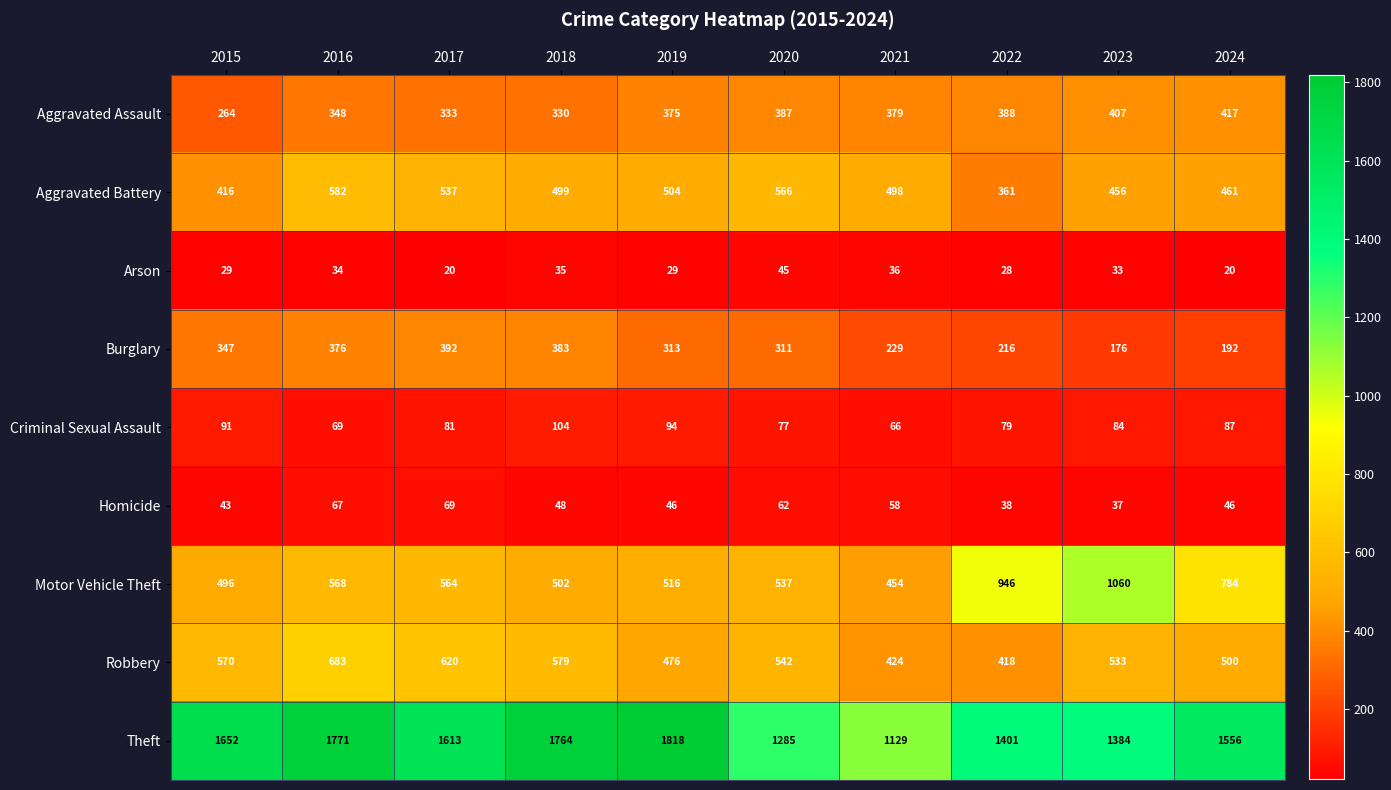

Is it true that Homicide equals 15 at 2022?

False